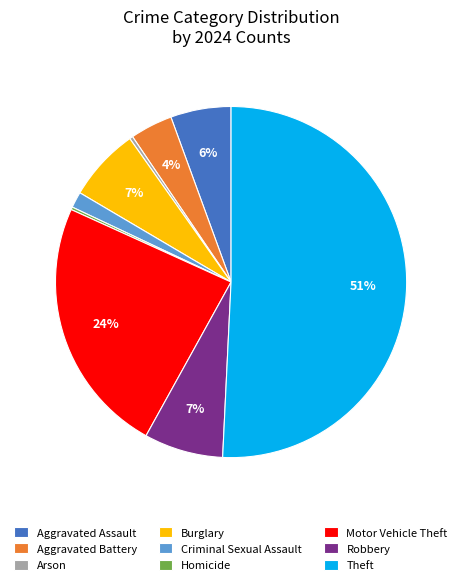

The Theft slice represents 51% of the pie. True or false?

True